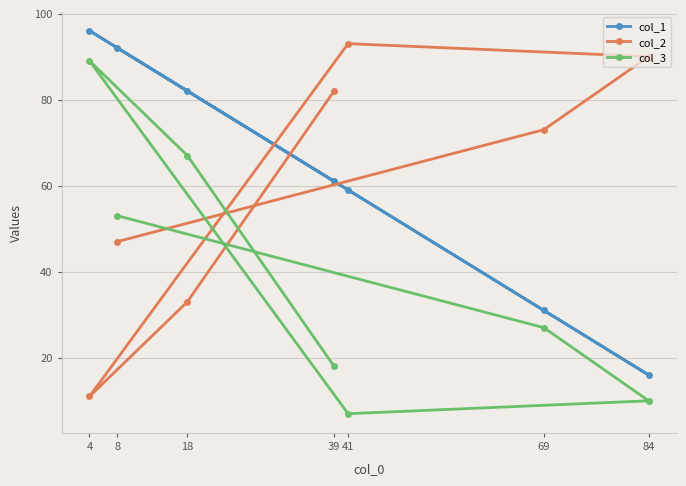

Where is col_2 nearest to the value 52?

8